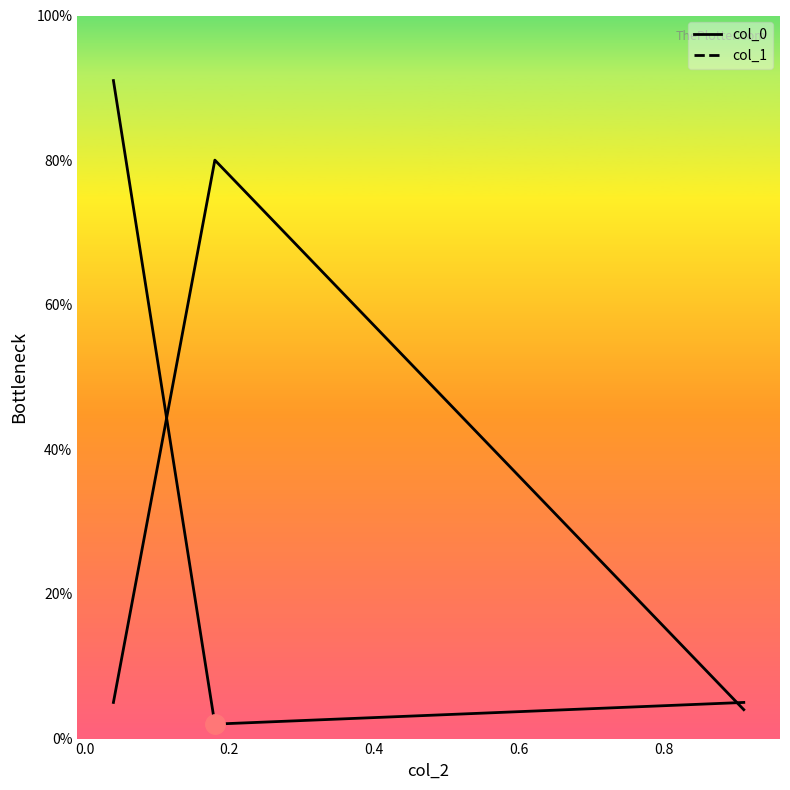

Which series has the widest spread of values?

col_0